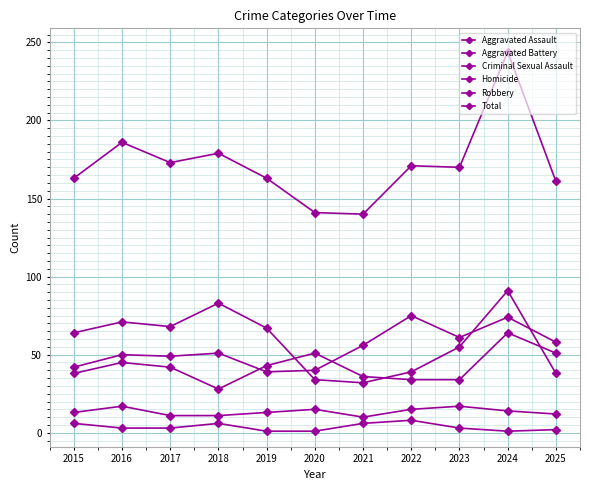

List the labels in order of Criminal Sexual Assault value, largest first.

2016, 2023, 2020, 2022, 2024, 2015, 2019, 2025, 2017, 2018, 2021